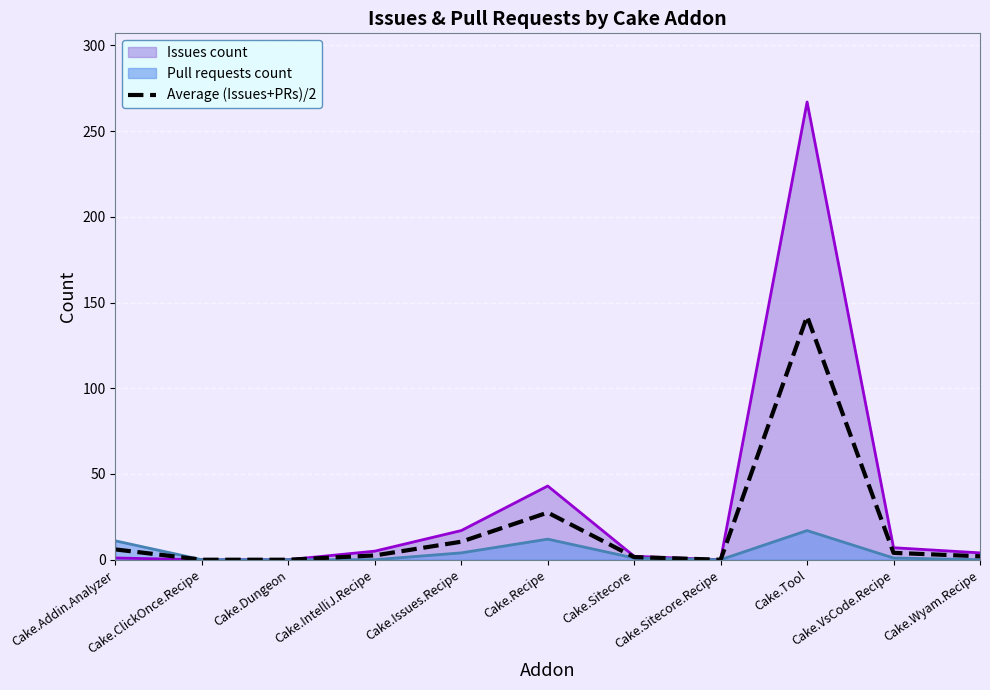

Where is Issues count nearest to the value 133?

Cake.Recipe